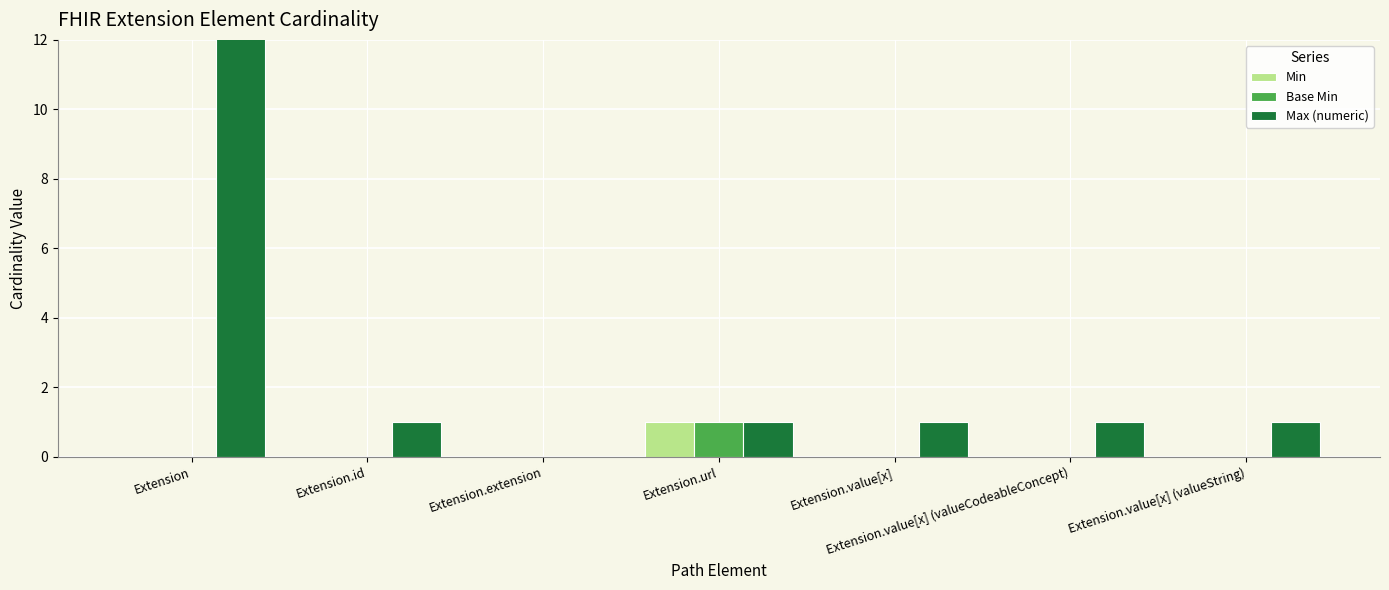

What position from the left is Extension.value[x] (valueString)?

7